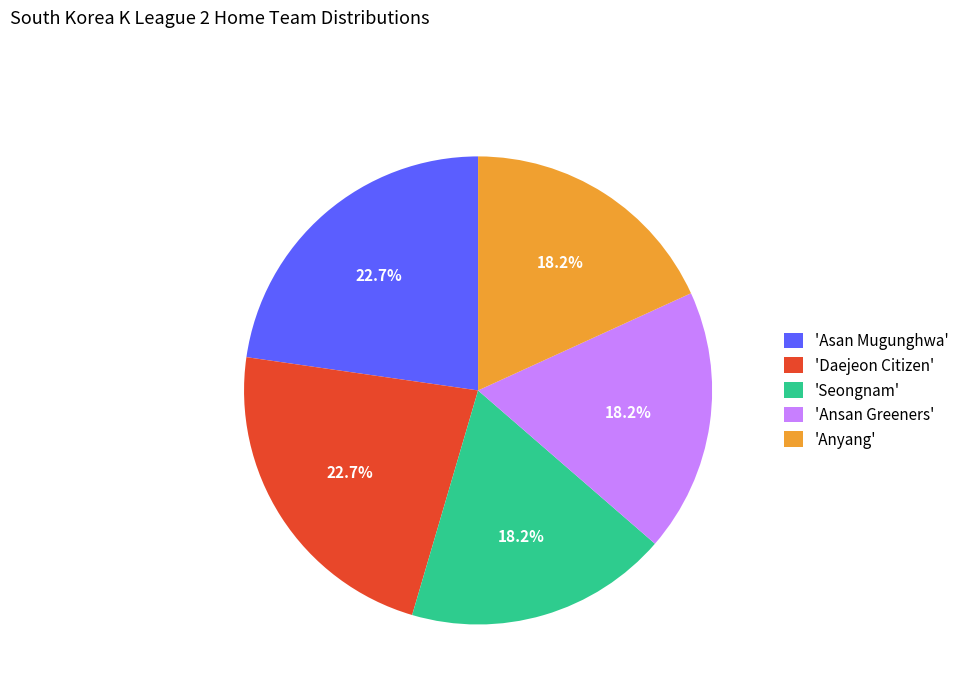

Does 'Ansan Greeners' account for over 50% of the chart?

No